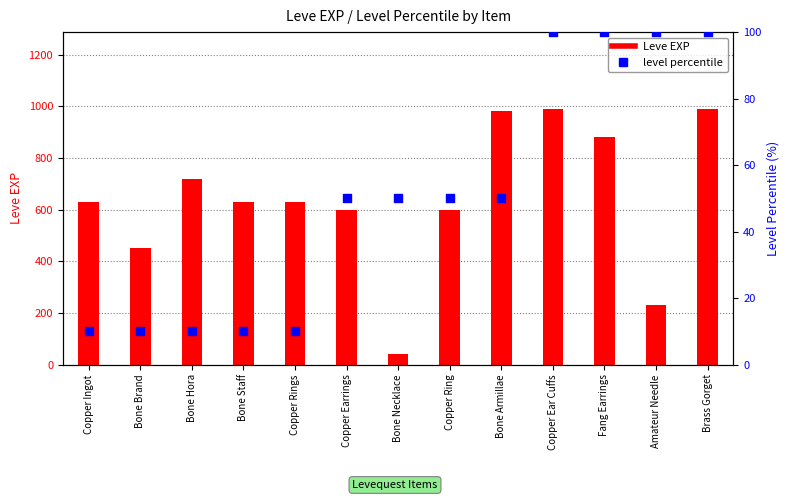

Which series has the widest spread of Y values?

Leve EXP